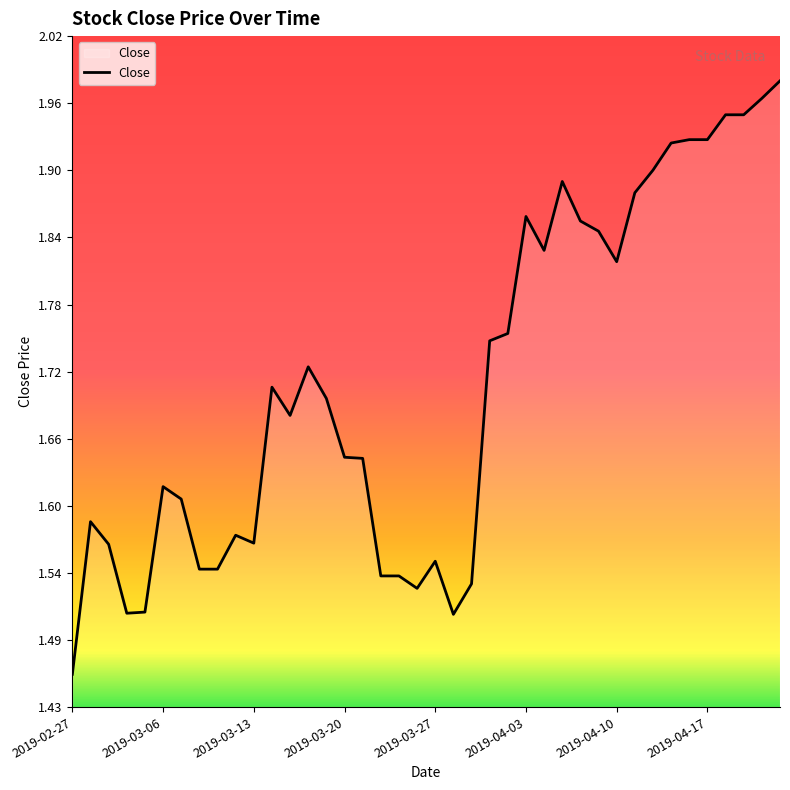

Does the chart display data point markers on the line(s)?

No